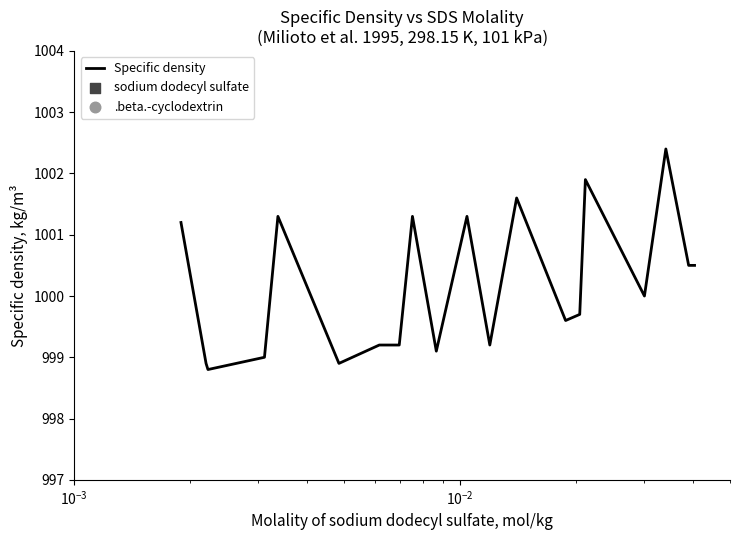

What are all the series names shown in the legend?

Specific density, sodium dodecyl sulfate, .beta.-cyclodextrin